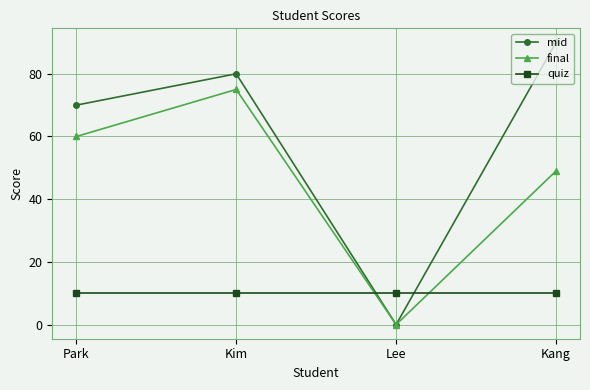

At which category is the sum across all series the highest?

Kim